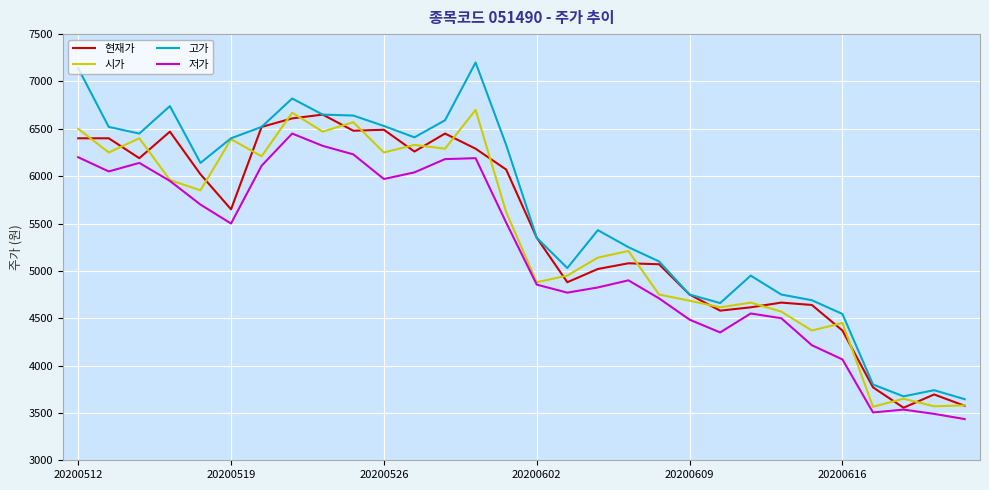

True or false: 저가 and 고가 intersect in this chart.

False